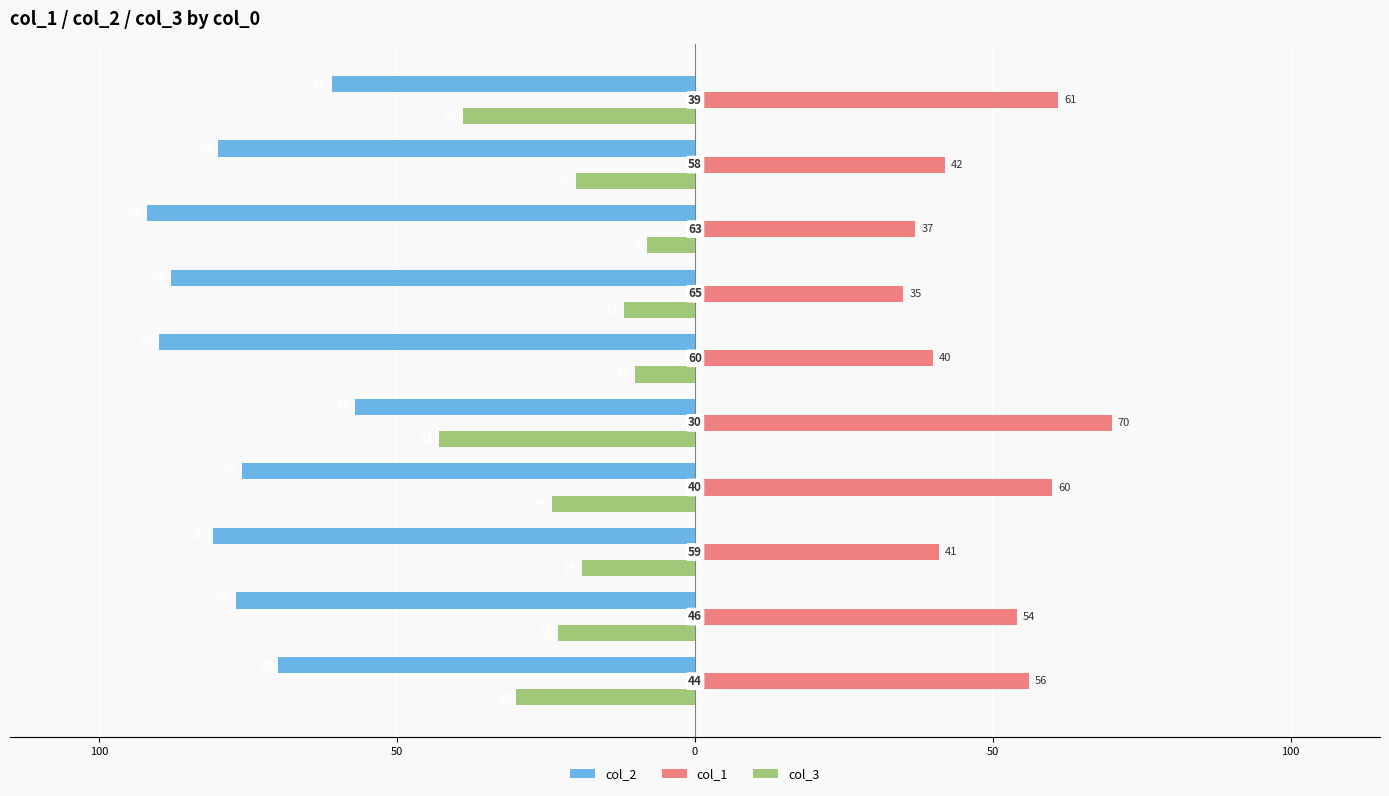

What are all the series names shown in the legend?

col_2, col_1, col_3